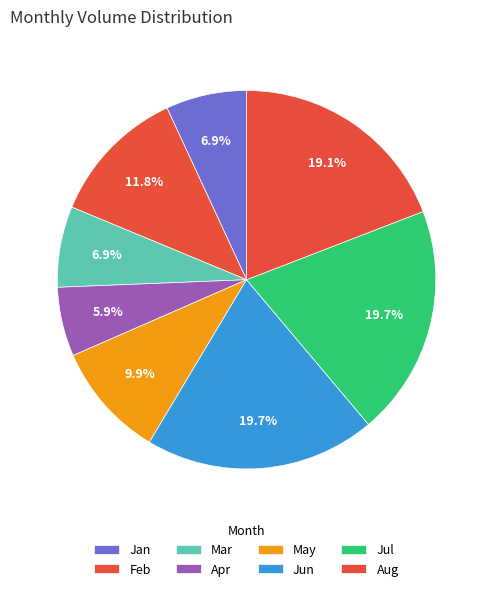

Between Aug and Apr, which is larger?

Aug